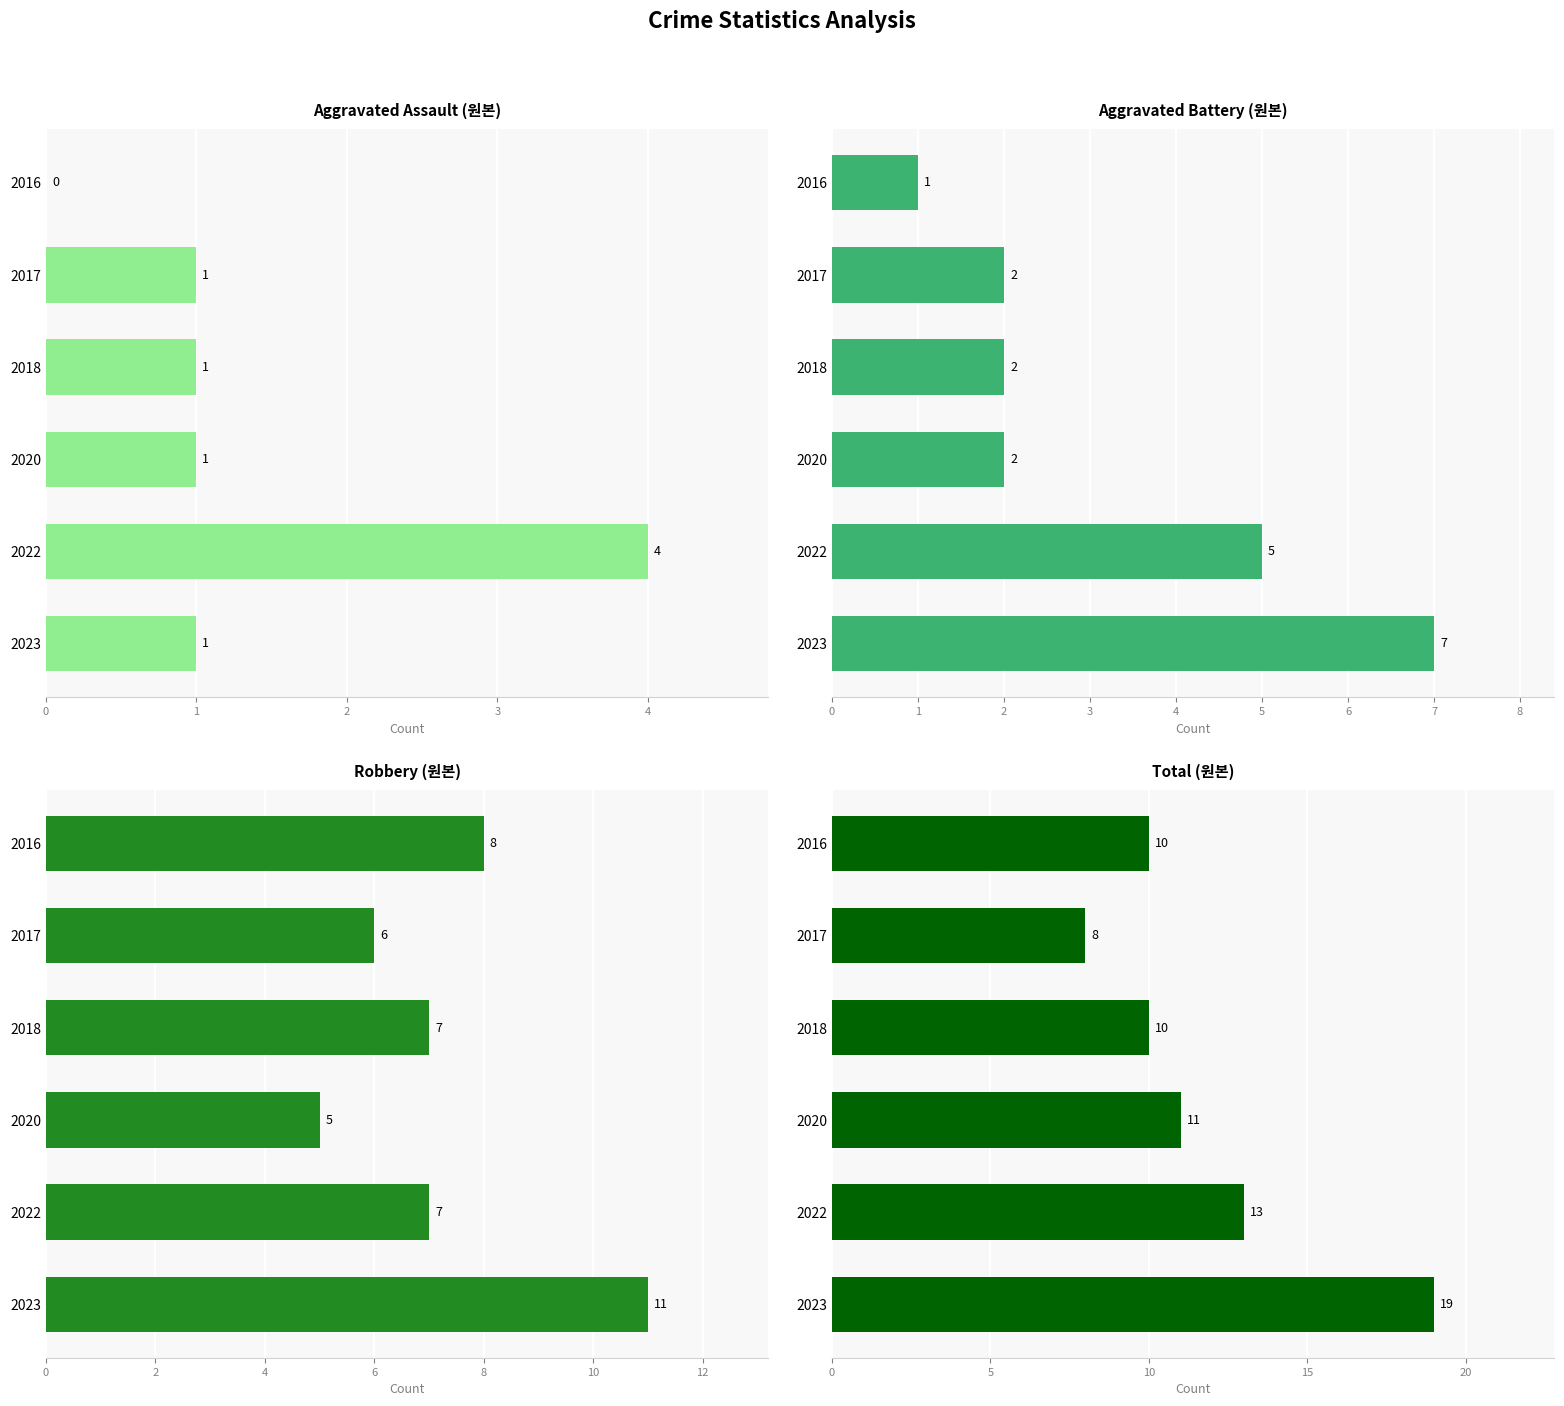

Between 2016 and 2022, which series saw the biggest shift?

Aggravated Assault